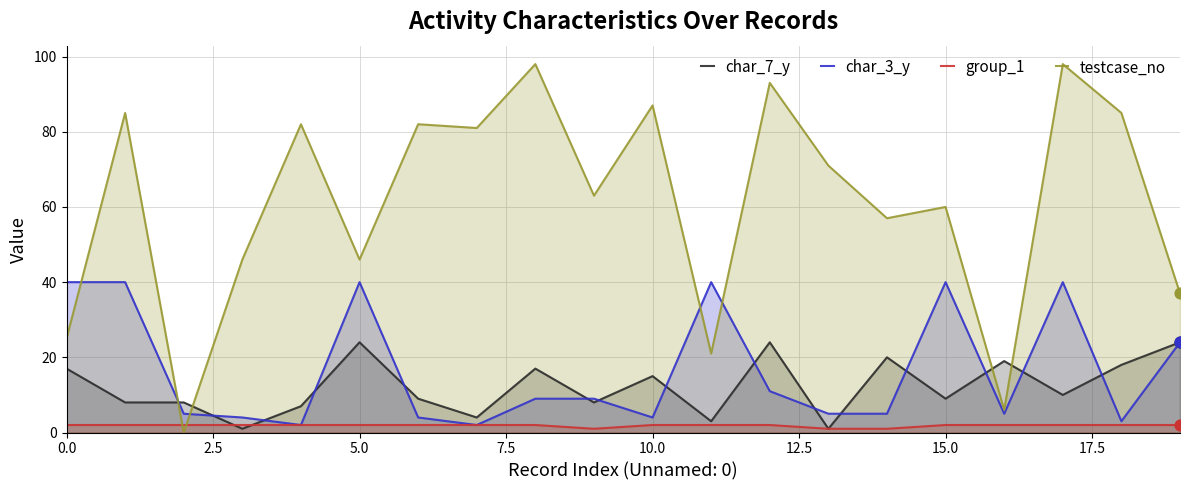

What are all the series names shown in the legend?

char_7_y, char_3_y, group_1, testcase_no